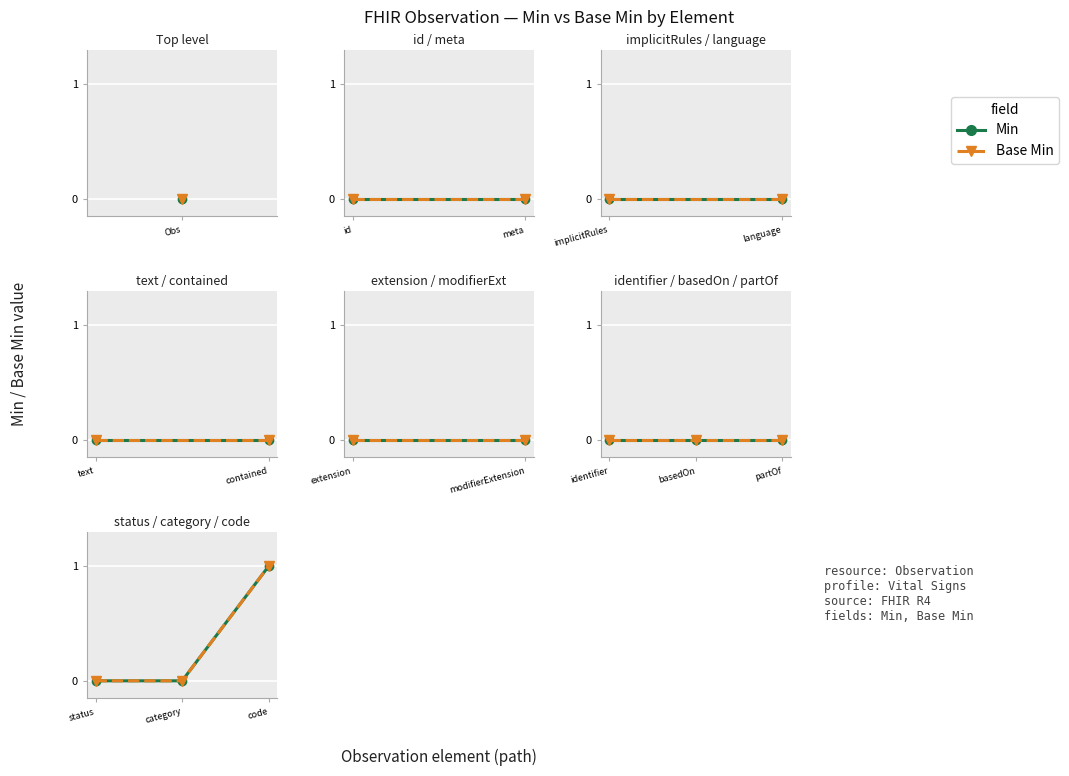

At which label is Min closest to 0?

status